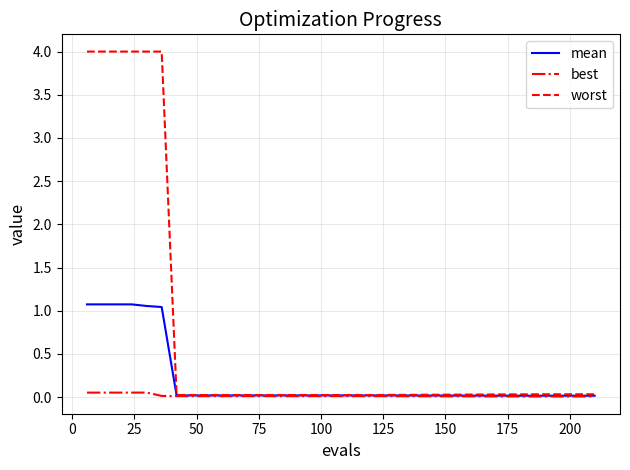

Which series has the largest range (max minus min)?

worst